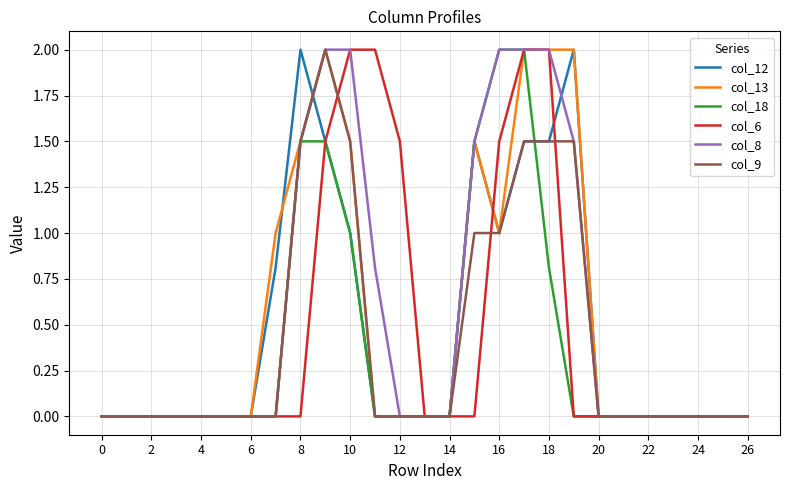

What are all the series names shown in the legend?

col_12, col_13, col_18, col_6, col_8, col_9